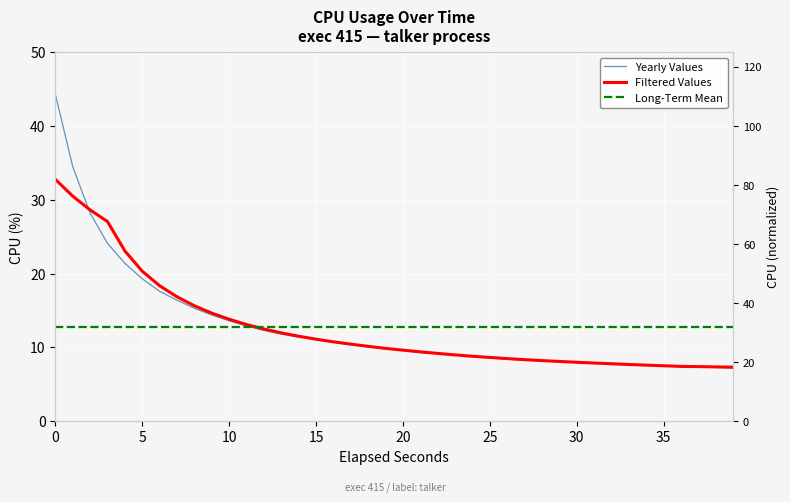

Reading left to right, list all the values displayed in this chart.

44.3	34.5	28.2	24.1	21.4	19.3	17.6	16.4	15.3	14.4	13.6	12.9	12.3	11.8	11.4	11.1	10.7	10.4	10.1	9.8	9.6	9.3	9.2	9.0	8.8	8.6	8.4	8.3	8.2	8.1	8.0	7.9	7.8	7.6	7.6	7.5	7.4	7.4	7.3	7.2